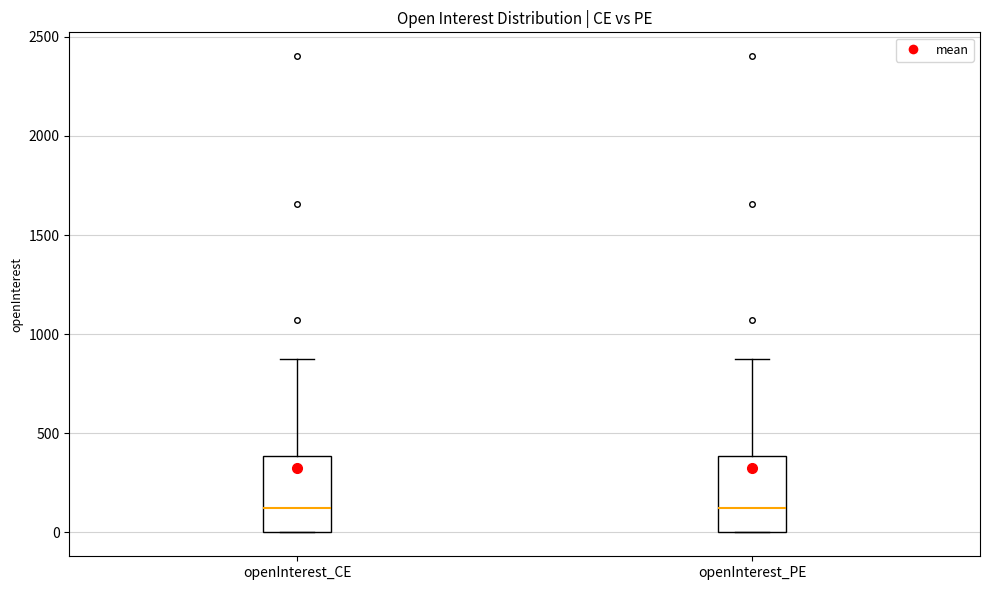

Reading left to right, transcribe this box plot: for each box, give where its median line is, the range the box spans, and where its two whiskers end, as read against the y-axis. The values are not printed on the chart, so give them approximately, as read against the axis.

openInterest_CE: median 100, box 0 to 400, whiskers 0 to 850
openInterest_PE: median 100, box 0 to 400, whiskers 0 to 850